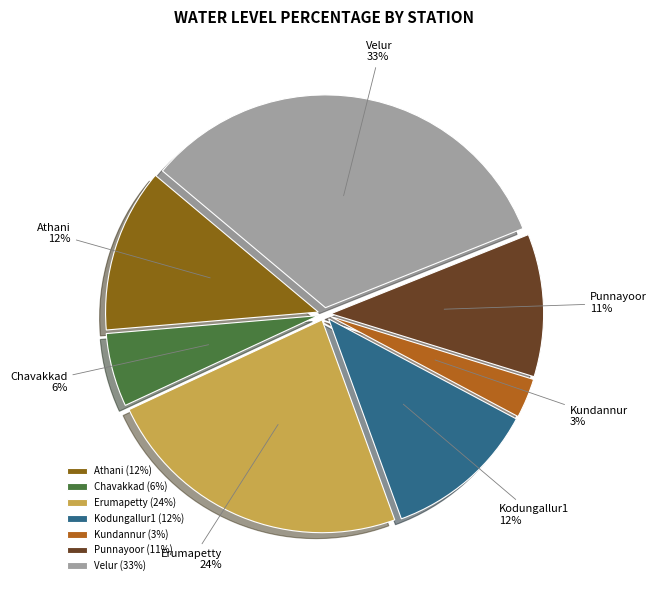

The Athani slice represents 12% of the pie. True or false?

True